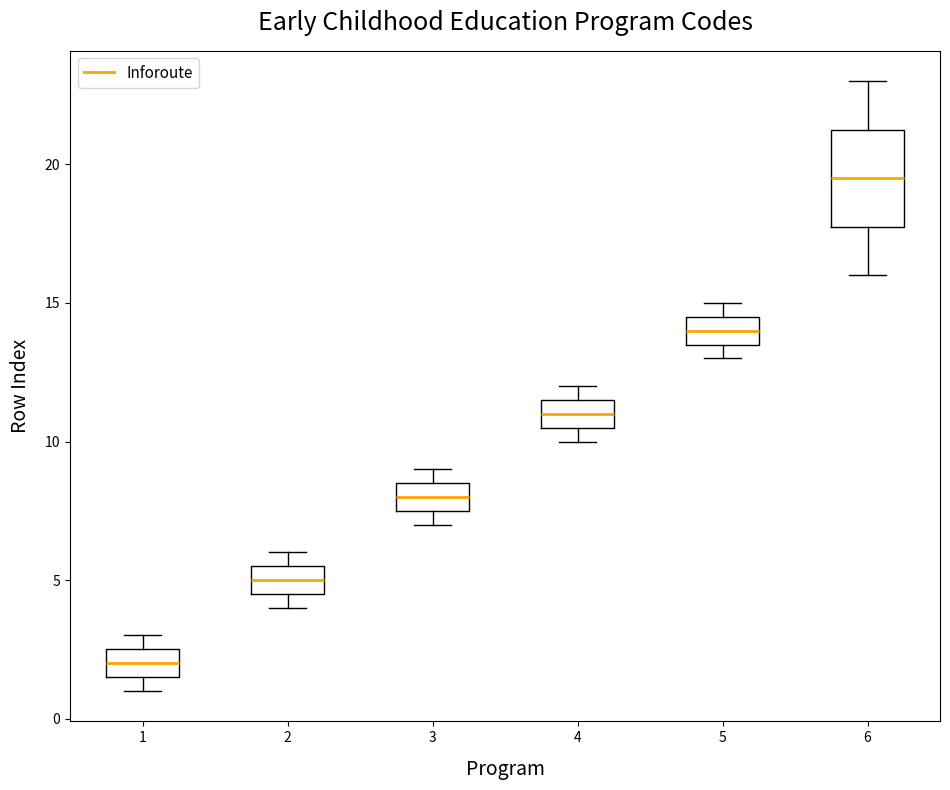

Which box is the tallest, from its lower edge to its upper edge?

6